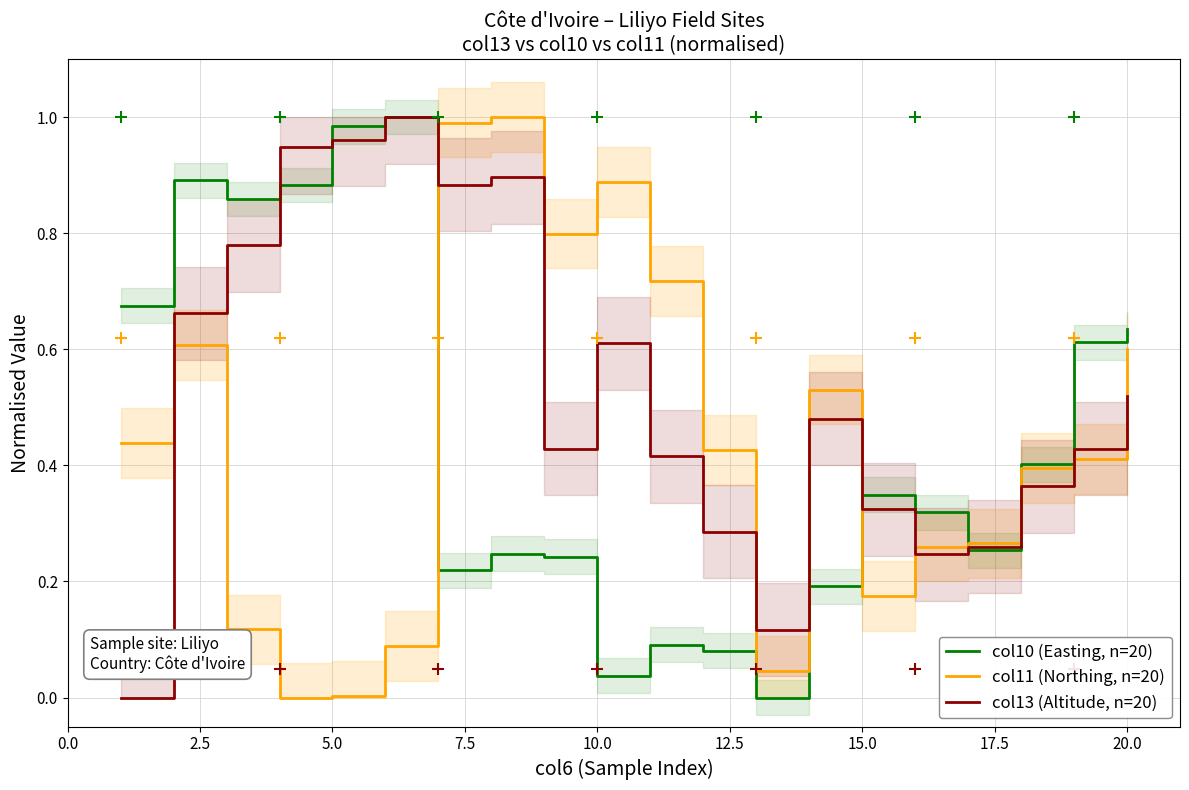

Is it true that col13 (Altitude, n=20) equals 1.3 at 5.0?

False